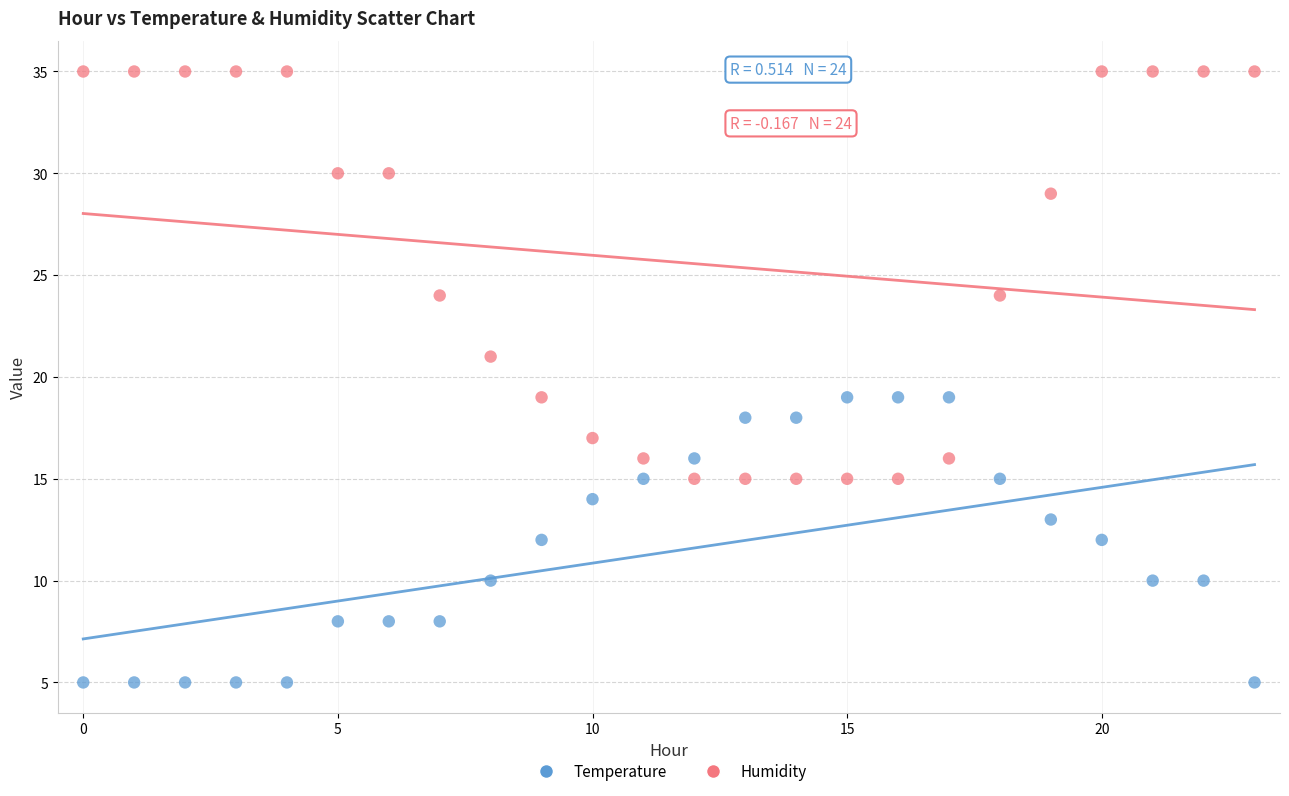

Across all data points, what is the range of Y values (max minus min)?

30